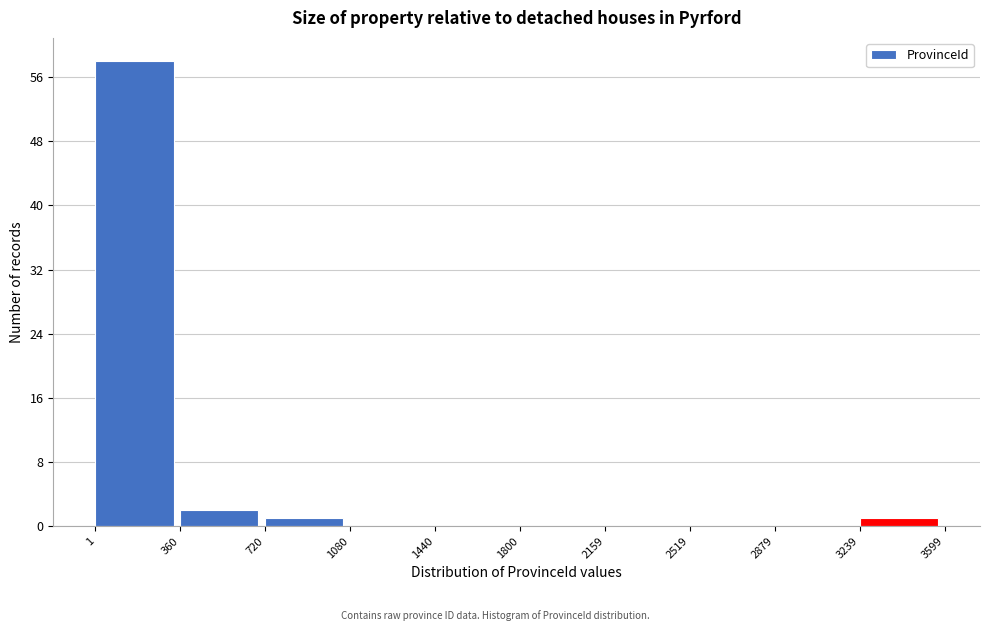

Reading left to right, list every bar in this chart as the range it spans on the x-axis followed by its height. The values are not printed on the chart, so give them approximately, as read against the axis.

1 to 360: 58
360 to 720: 2
720 to 1080: 1
1080 to 1440: 0
1440 to 1800: 0
1800 to 2159: 0
2159 to 2519: 0
2519 to 2879: 0
2879 to 3239: 0
3239 to 3599: 1